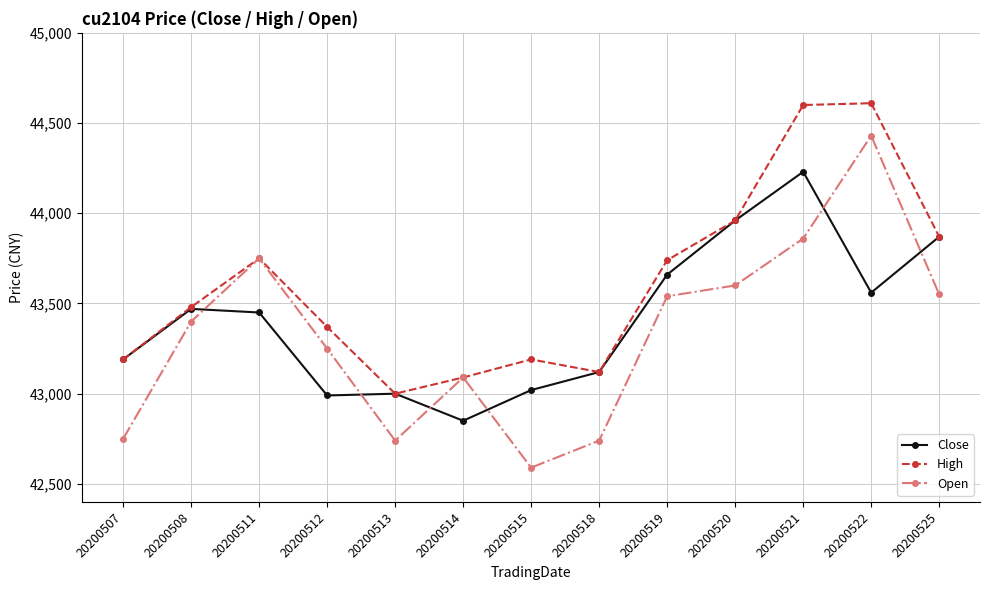

What is the difference between the second highest and second lowest values in the Close series?

970